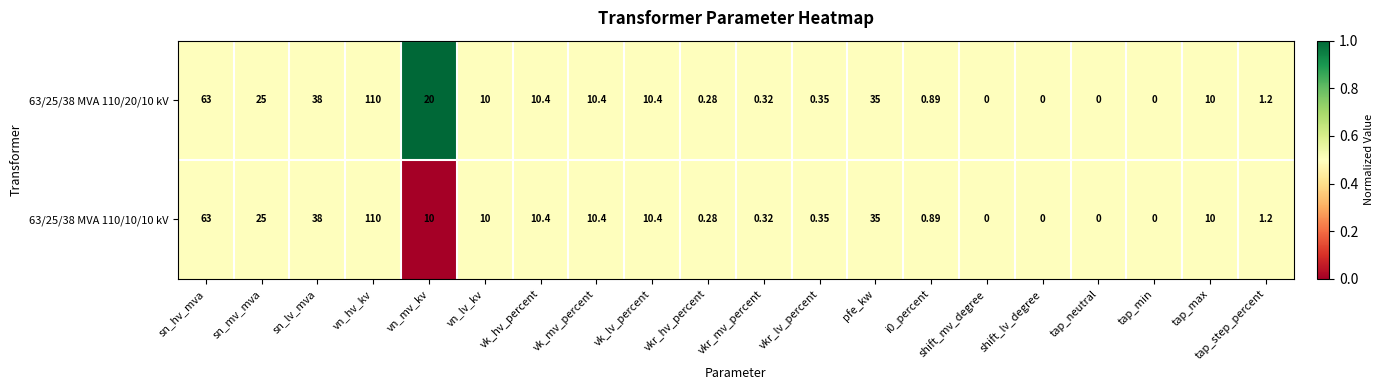

Where is 63/25/38 MVA 110/10/10 kV nearest to the value 55?

sn_hv_mva